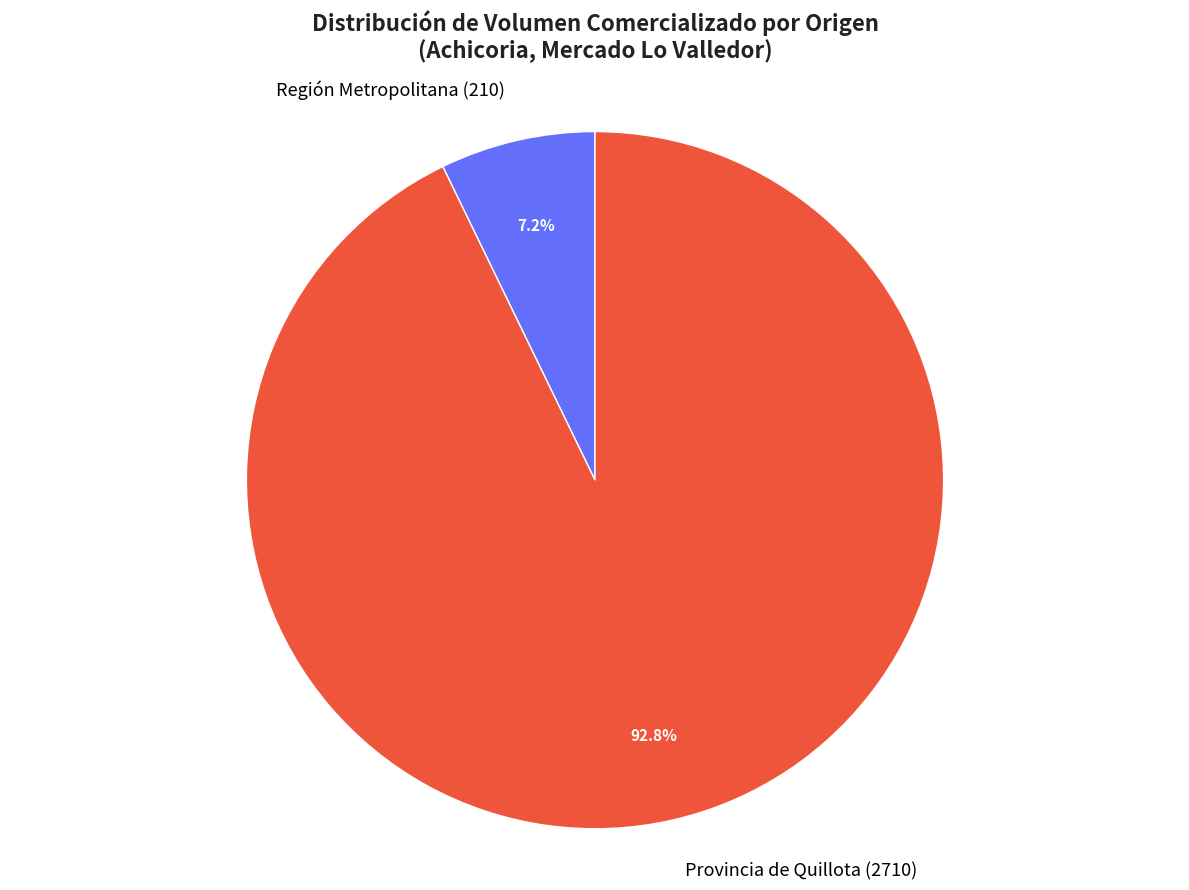

Do Región Metropolitana (210) and Provincia de Quillota (2710) together represent more than half of the pie?

Yes